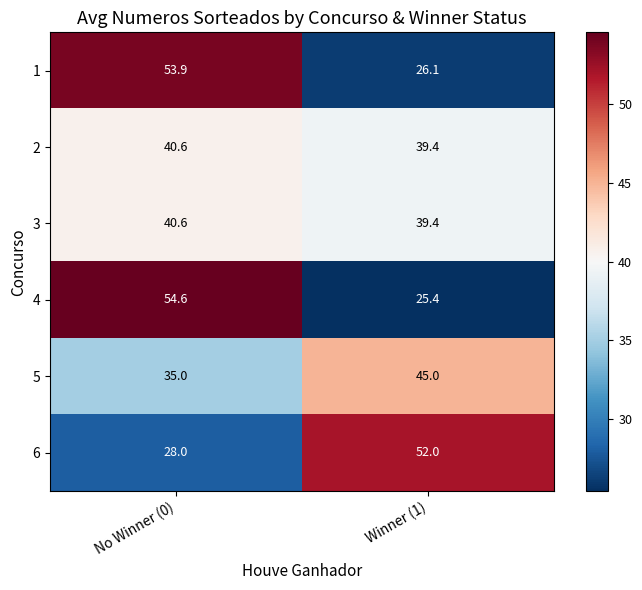

Reading right to left, list all the values displayed in this chart.

1: Winner (1)=26.1	No Winner (0)=53.9
2: Winner (1)=39.4	No Winner (0)=40.6
3: Winner (1)=39.4	No Winner (0)=40.6
4: Winner (1)=25.4	No Winner (0)=54.6
5: Winner (1)=45.0	No Winner (0)=35.0
6: Winner (1)=52.0	No Winner (0)=28.0